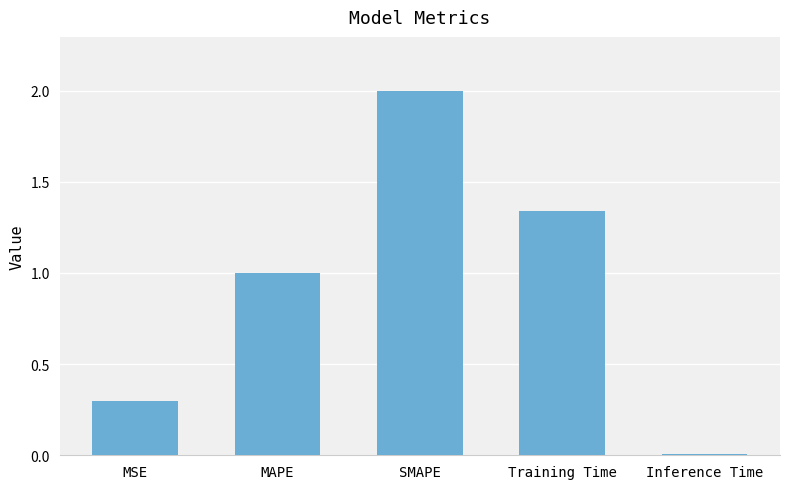

Between MSE and Training Time, which is larger?

Training Time